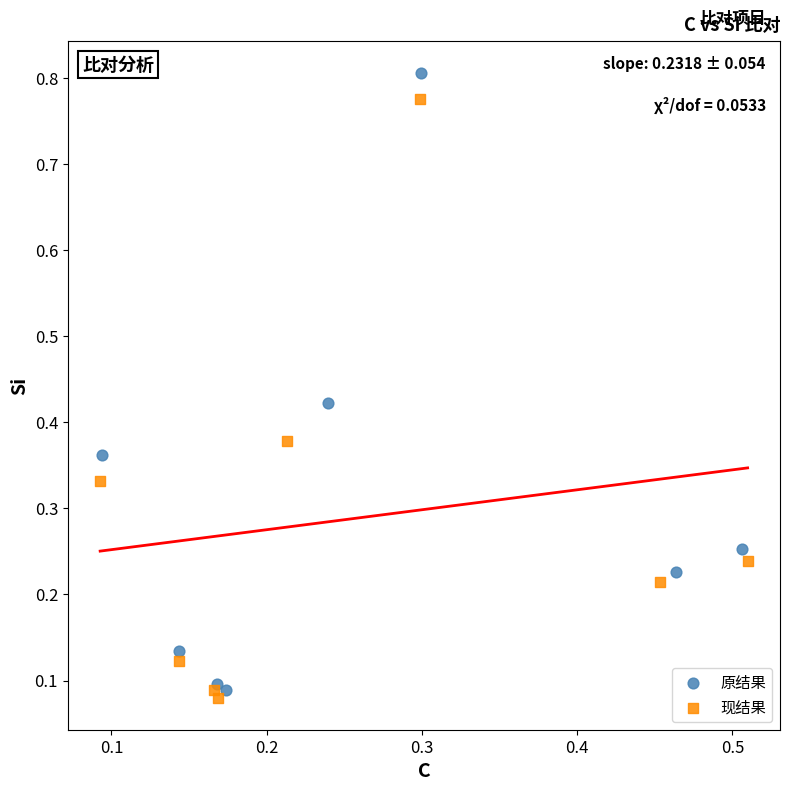

Which series contains the highest Y value?

原结果